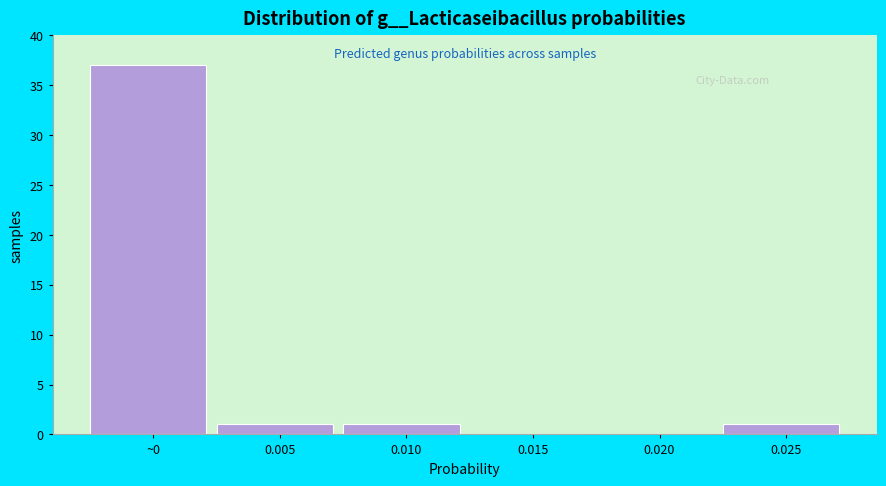

Reading left to right, what are all the values shown in this chart?

~0=37	0.005=1	0.010=1	0.015=0	0.020=0	0.025=1